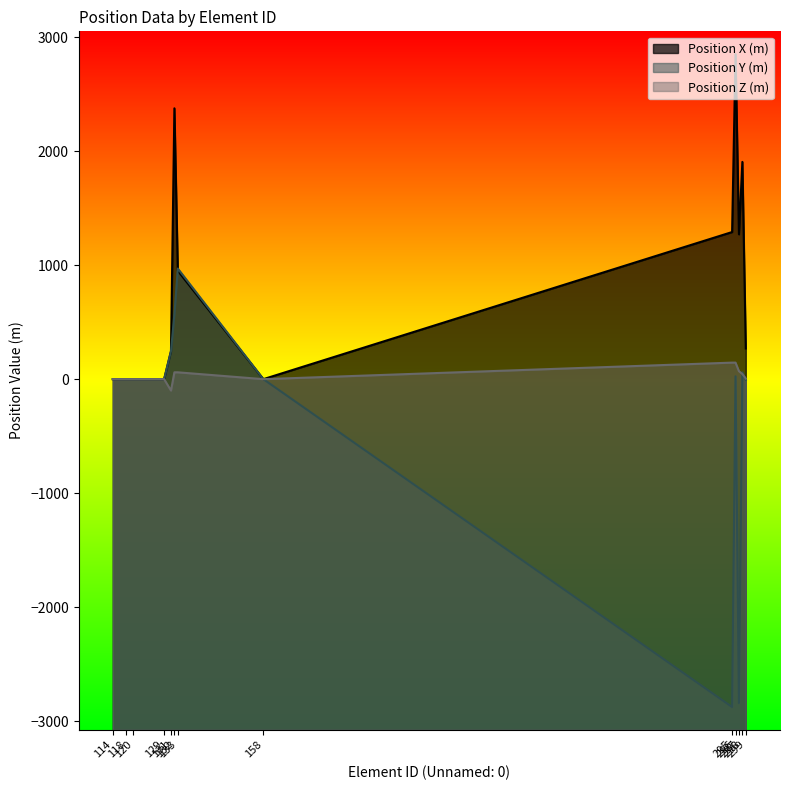

Reading left to right, extract all data points from this chart.

Position X (m): 114=0	118=0	120=0	129=0	131=245	132=2375	133=950	158=0	295=1290	296=2850	297=1270	298=1905	299=269
Position Y (m): 114=0	118=0	120=0	129=0	131=245	132=570	133=970	158=0	295=-2875	296=25	297=-2840	298=60	299=-5
Position Z (m): 114=0	118=0	120=0	129=0	131=-100	132=60	133=60	158=0	295=145	296=145	297=70	298=45	299=5